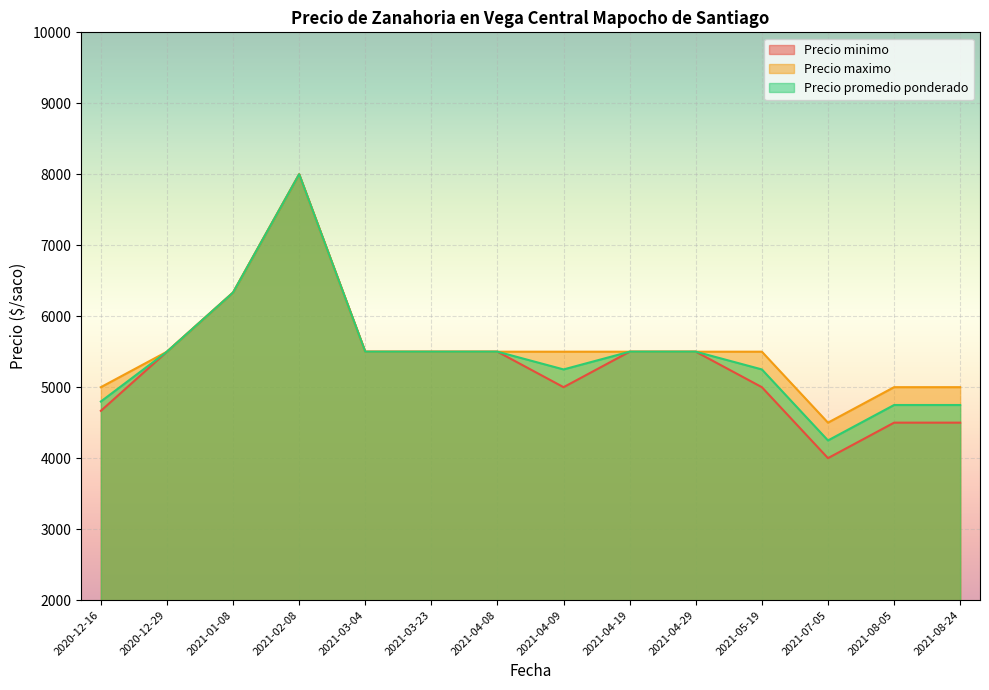

True or false: Precio minimo and Precio promedio ponderado intersect in this chart.

False